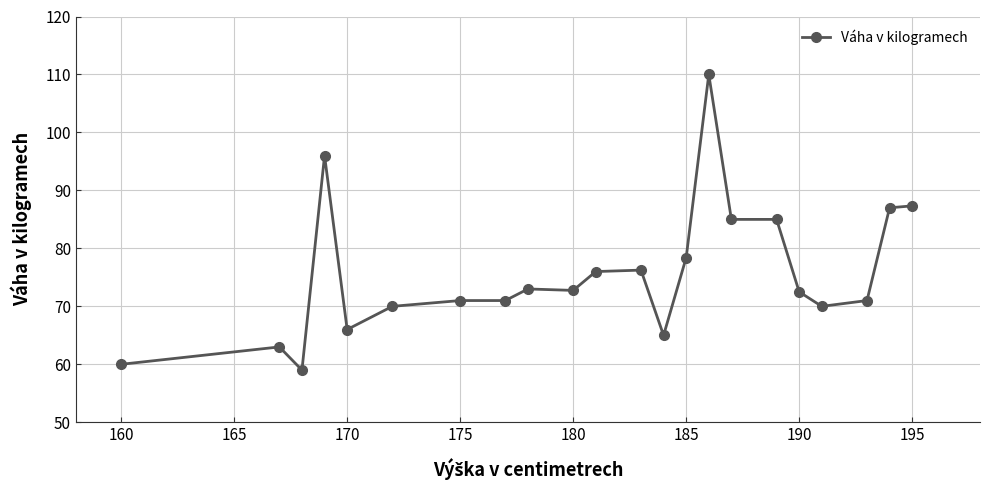

What is the value of the 19th point from the left?

70.0